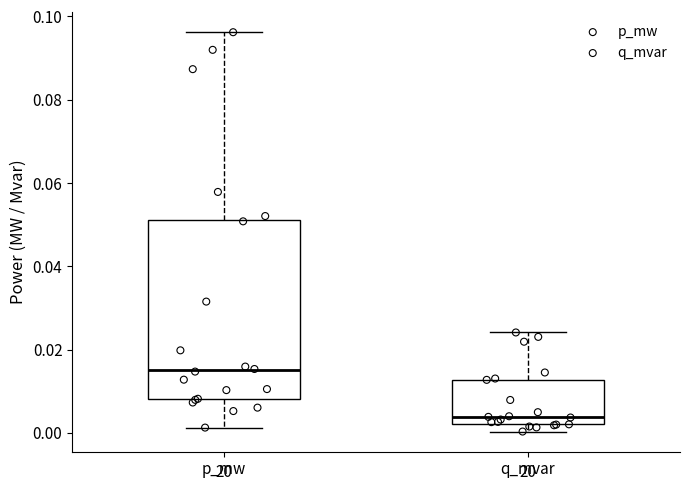

Reading left to right, read every box against the y-axis: the position of its median line, the range the box covers, and the ends of its whiskers. The values are not printed on the chart, so give them approximately, as read against the axis.

p_mw: median 0.016, box 0.008 to 0.052, whiskers 0.002 to 0.096
q_mvar: median 0.004, box 0.002 to 0.012, whiskers 0.000 to 0.024